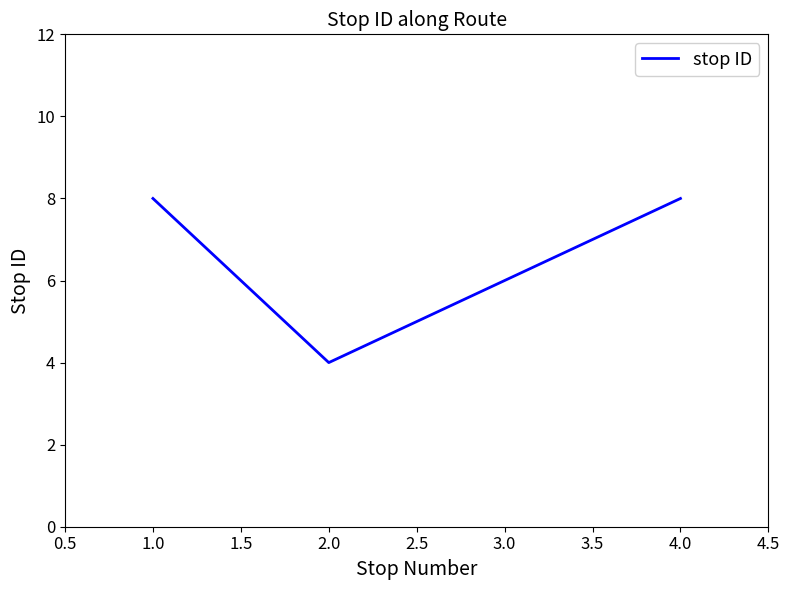

At which category does the data reach its first local valley?

2.0